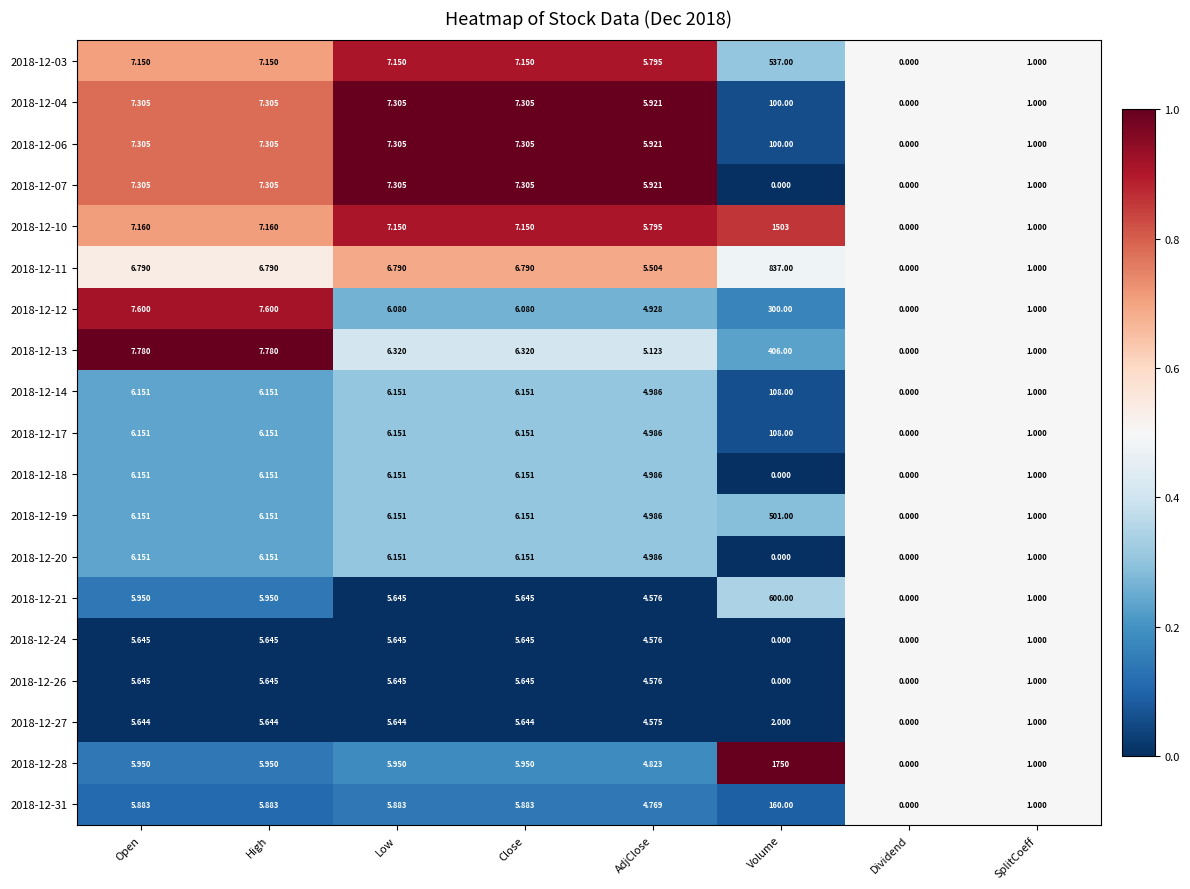

Is the value of 2018-12-06 at Open greater than the value of 2018-12-19 at Volume?

No